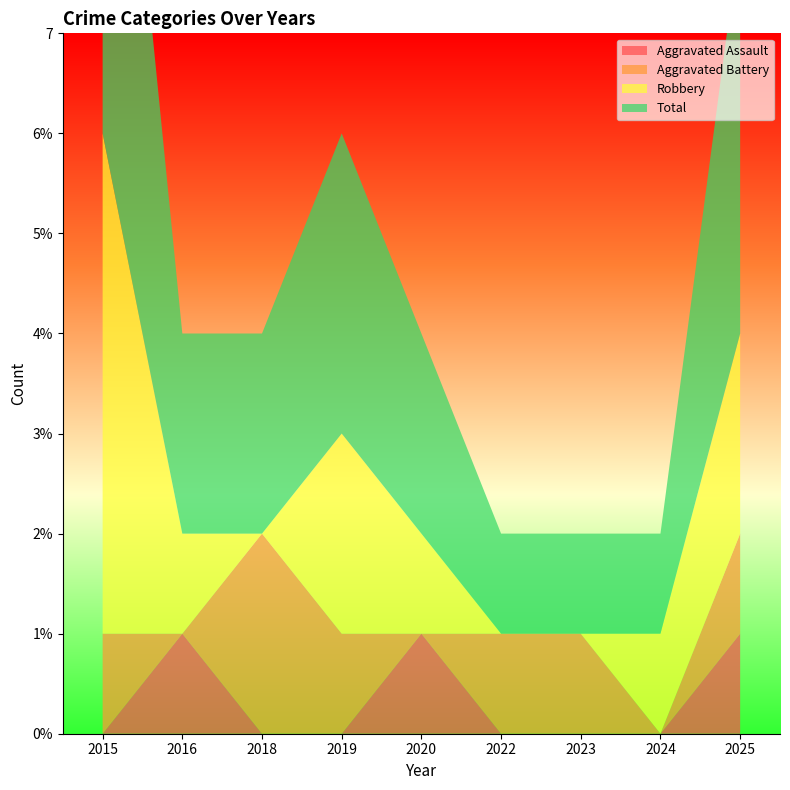

Reading left to right, transcribe all the data shown in this chart.

Aggravated Assault: 0	1	0	0	1	0	0	0	1
Aggravated Battery: 1	0	2	1	0	1	1	0	1
Robbery: 5	1	0	2	1	0	0	1	2
Total: 6	2	2	3	2	1	1	1	4